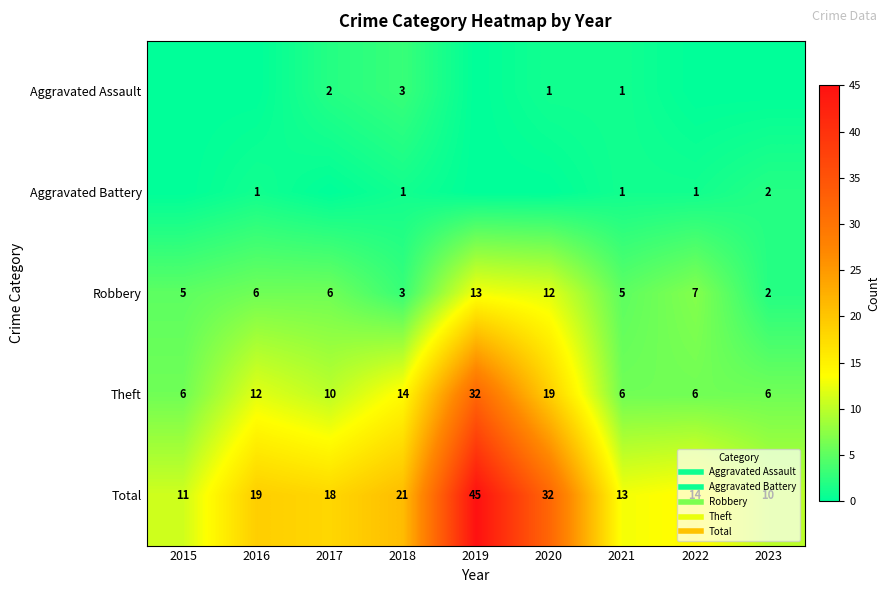

What is the difference between the second highest and second lowest values in the Robbery series?

9